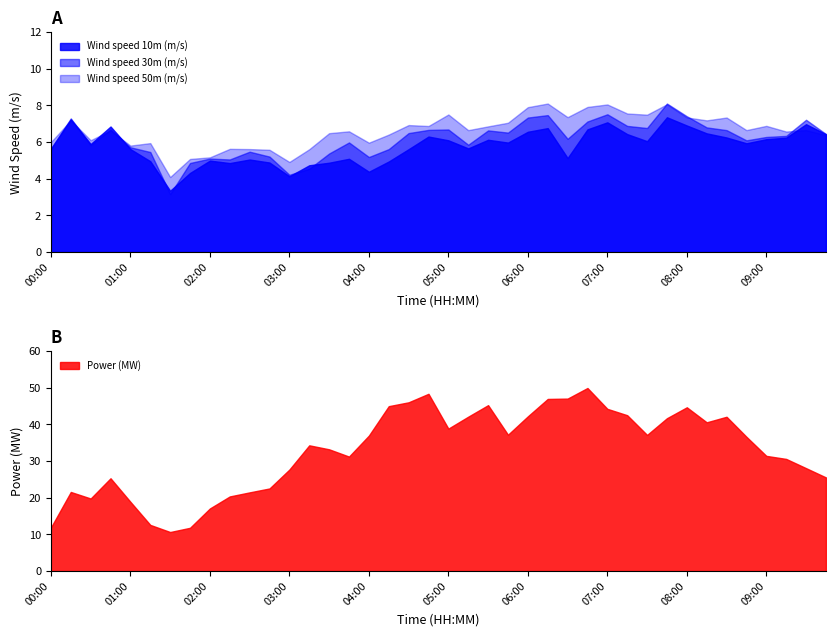

What is the sum of the Wind speed 50m (m/s) values at 07:45 and 00:30?

14.2